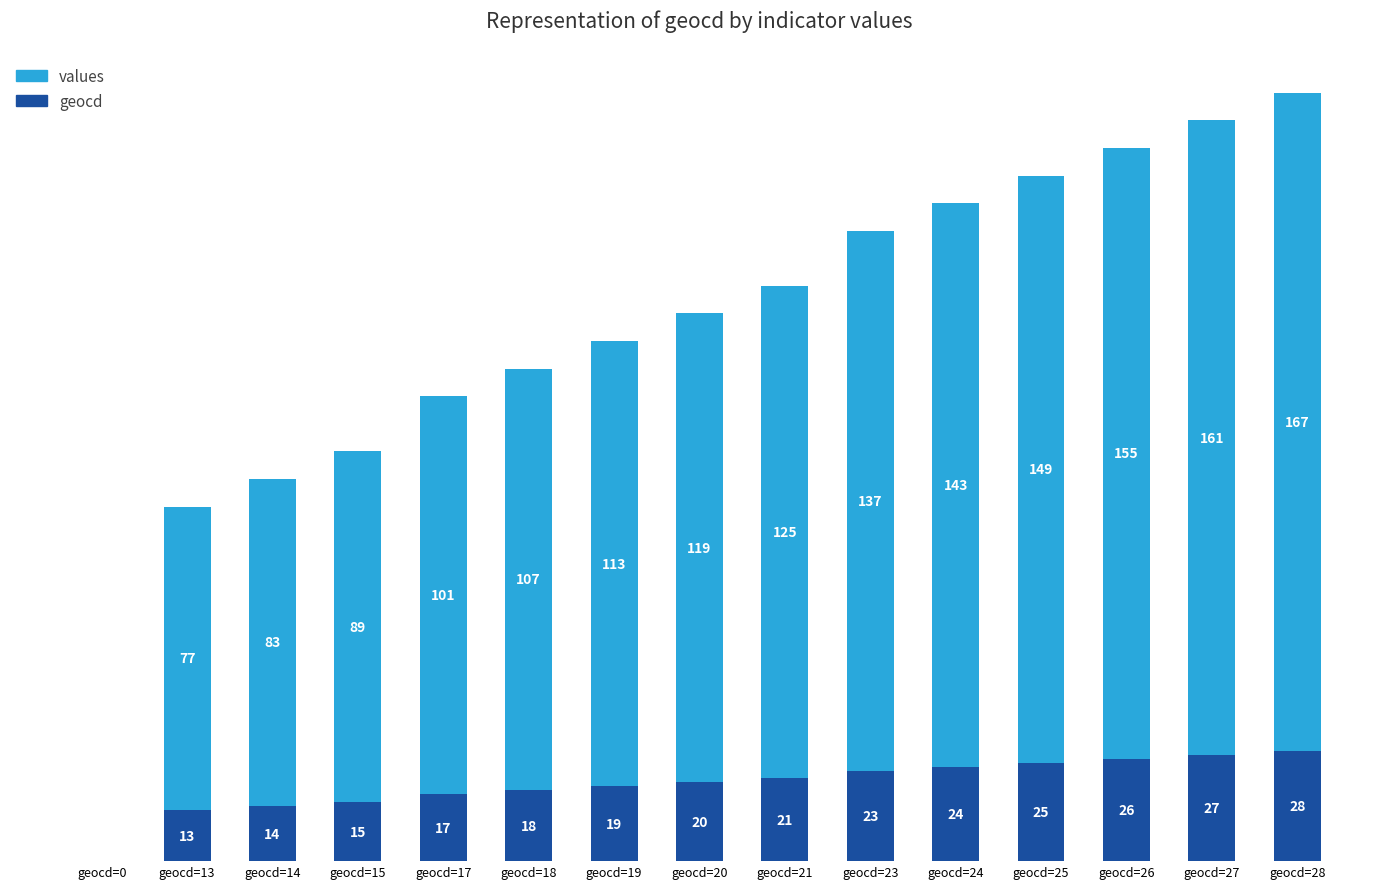

Between geocd=14 and geocd=21, which series saw the biggest shift?

values